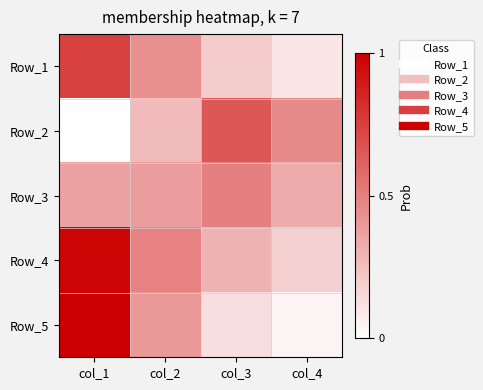

Rank the series at col_3 from lowest to highest value.

Row_5, Row_1, Row_4, Row_3, Row_2